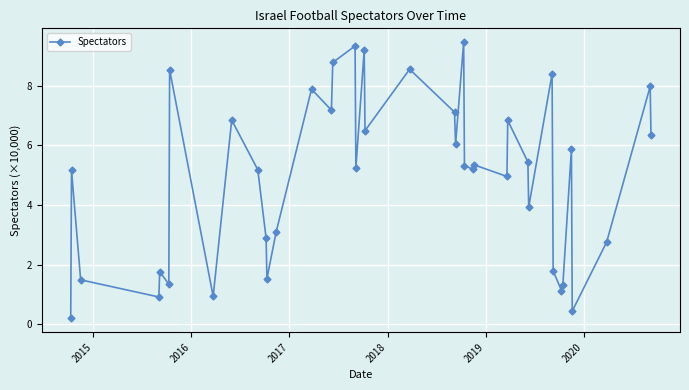

What is the value of the 18th point from the left?

5.2